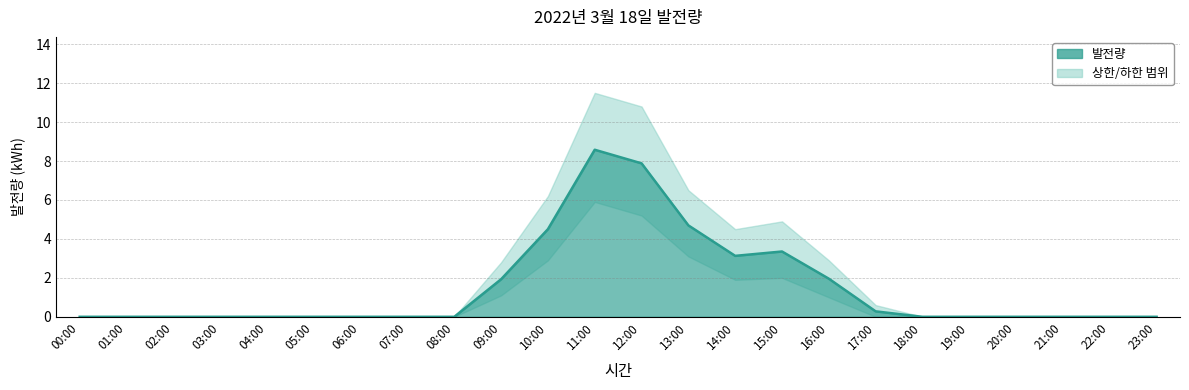

At how many categories does at least one series exceed 3?

6